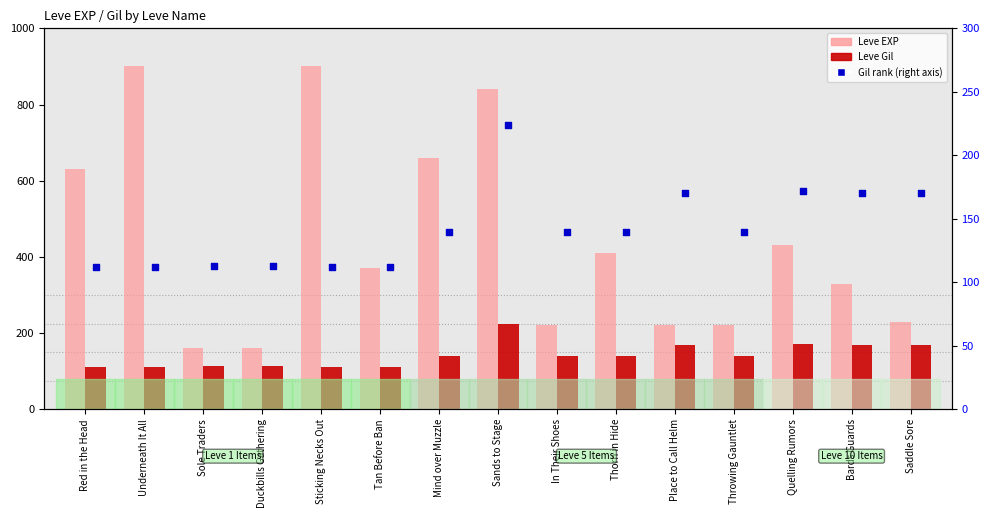

Which series has the largest total across all categories?

Leve EXP